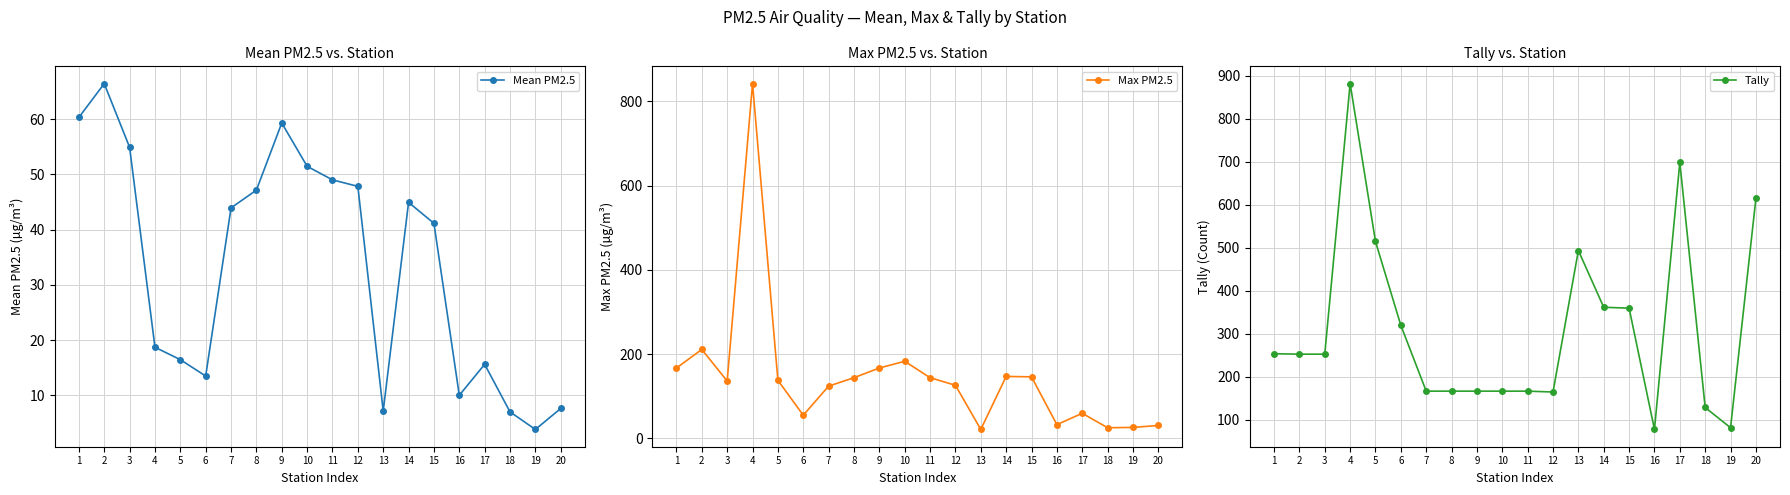

At which category is the sum across all series the highest?

4